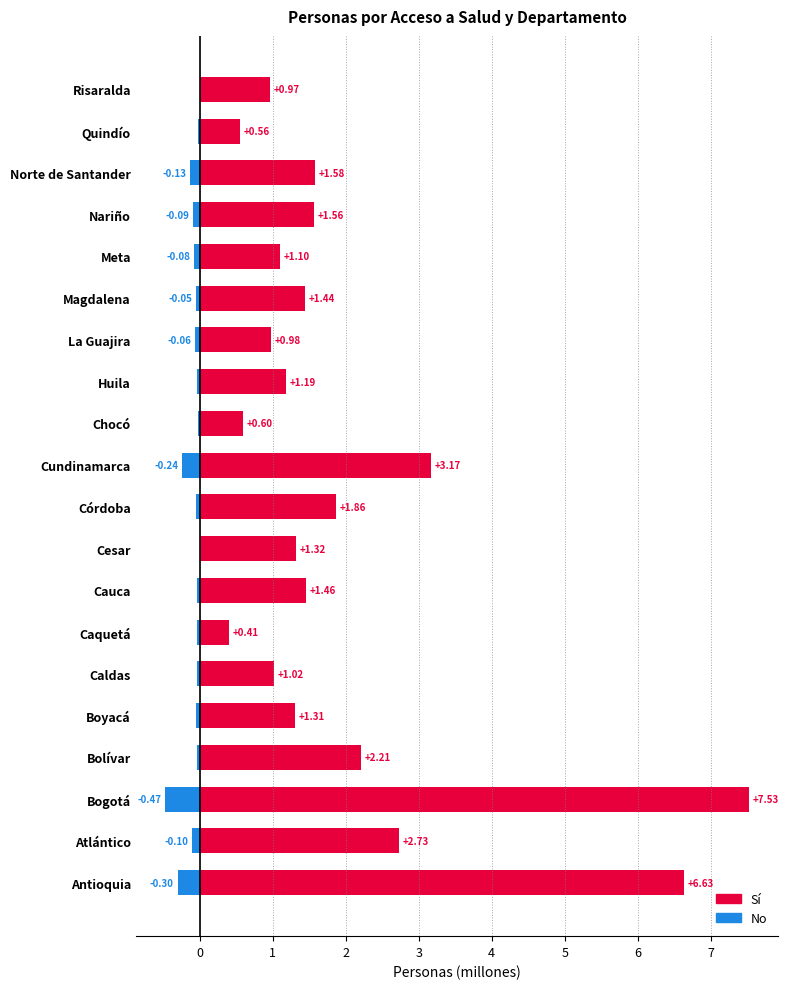

What are all the series names shown in the legend?

Sí, No